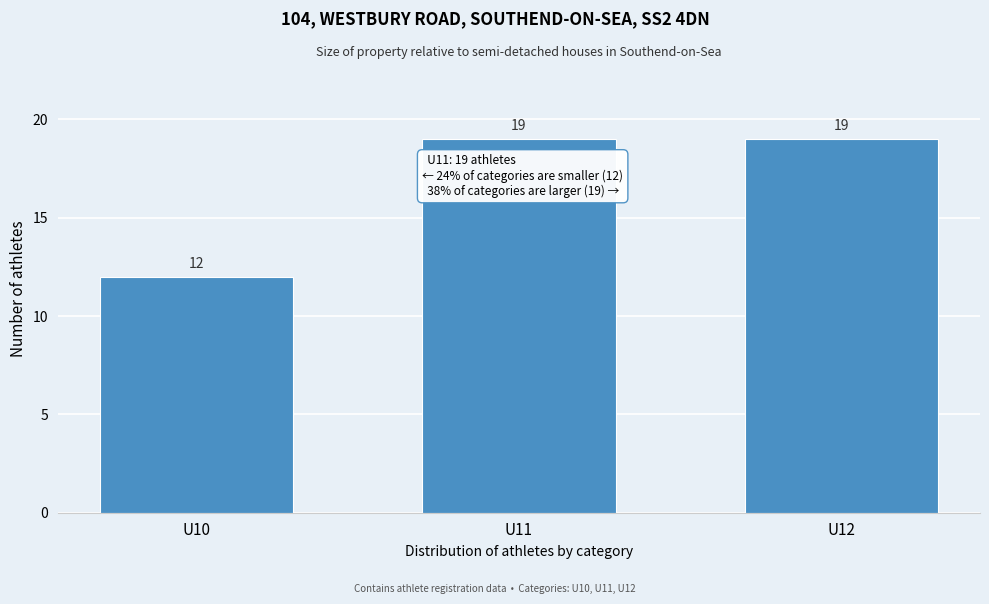

Reading left to right, what are all the values shown in this chart?

U10=12	U11=19	U12=19